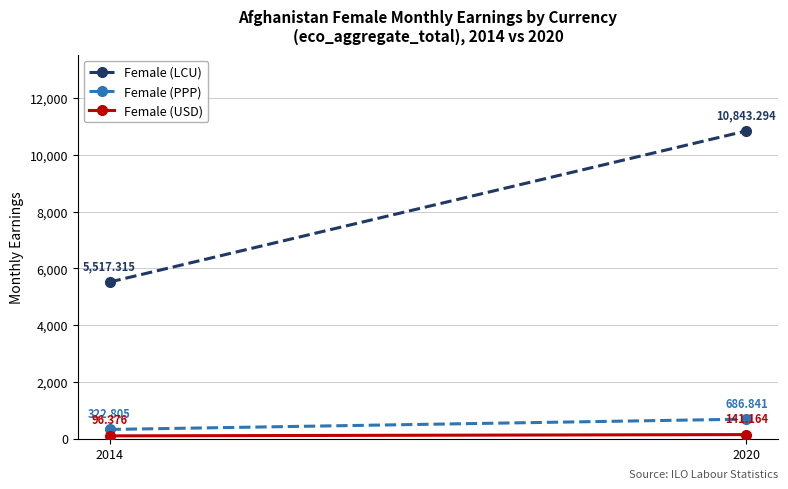

What are all the series names shown in the legend?

Female (LCU), Female (PPP), Female (USD)